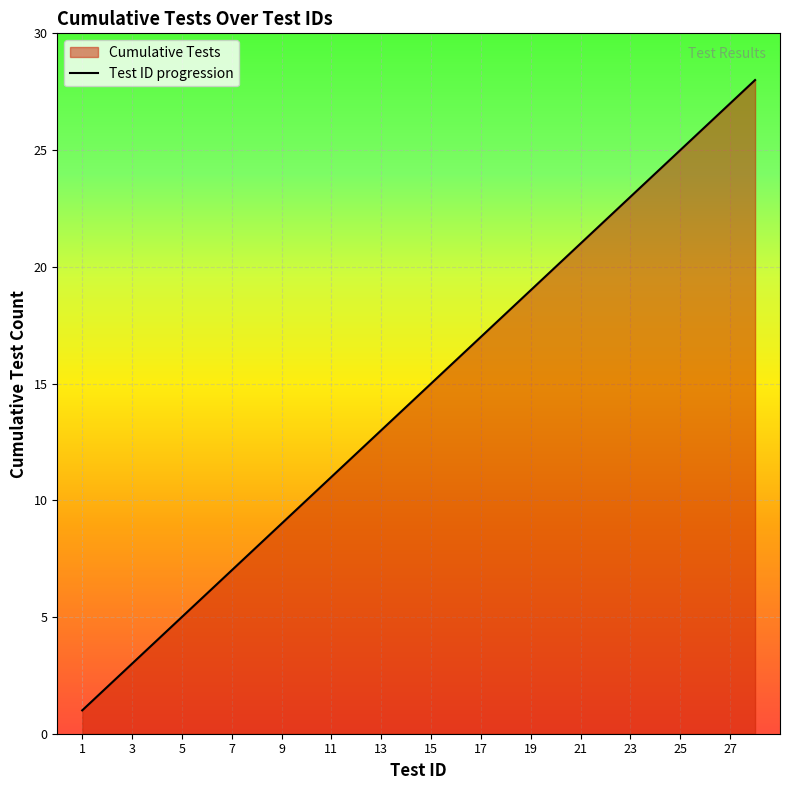

What is the maximum value shown in the chart?

28